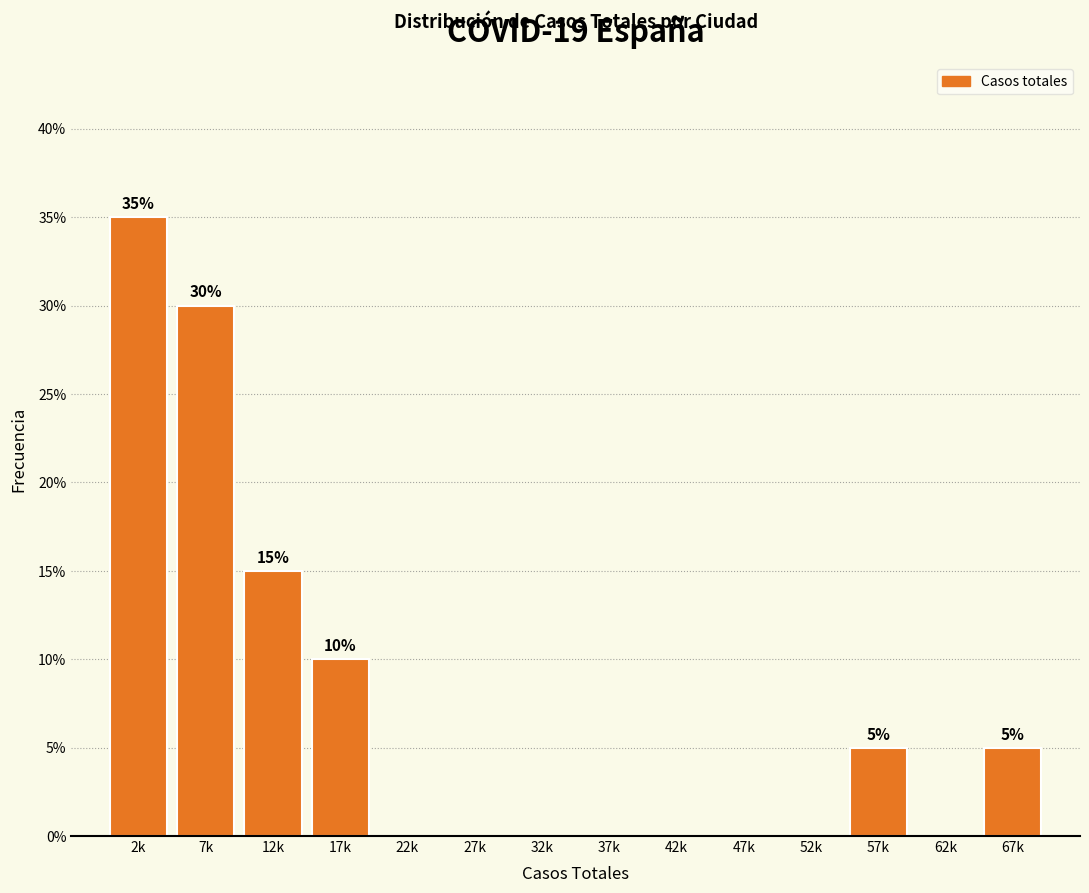

Reading left to right, what are all the values shown in this chart?

2k=35	7k=30	12k=15	17k=10	22k=0	27k=0	32k=0	37k=0	42k=0	47k=0	52k=0	57k=5	62k=0	67k=5